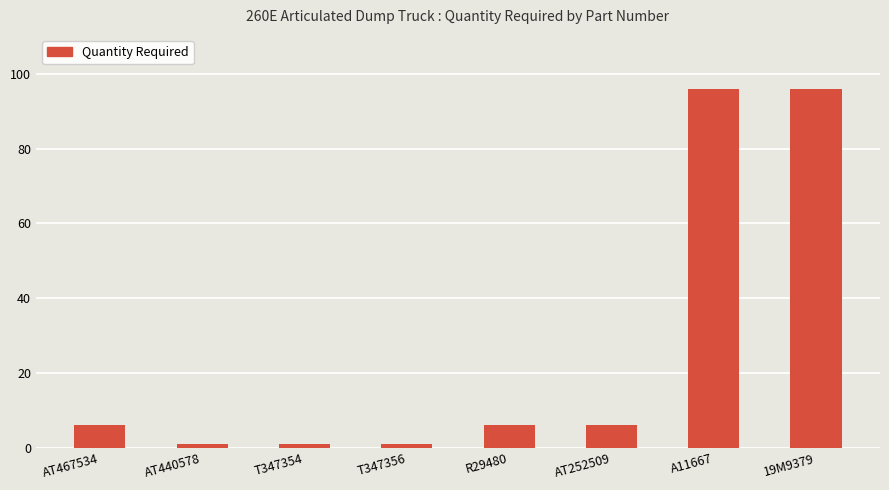

What is the maximum value shown in the chart?

96